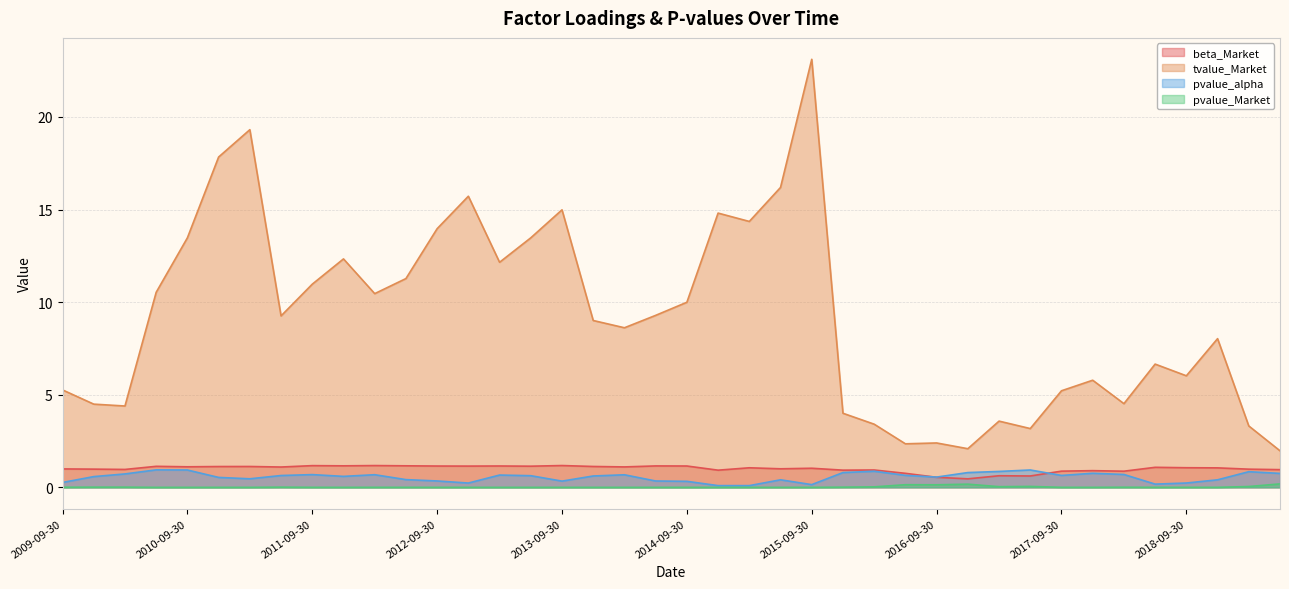

The tvalue_Market series shows 7.3 at 2009-12-31. True or false?

False